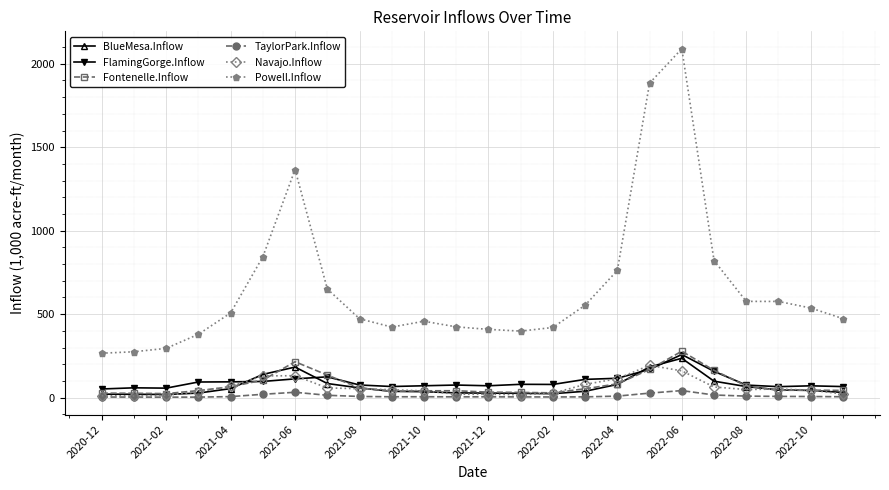

What are all the series names shown in the legend?

BlueMesa.Inflow, FlamingGorge.Inflow, Fontenelle.Inflow, TaylorPark.Inflow, Navajo.Inflow, Powell.Inflow